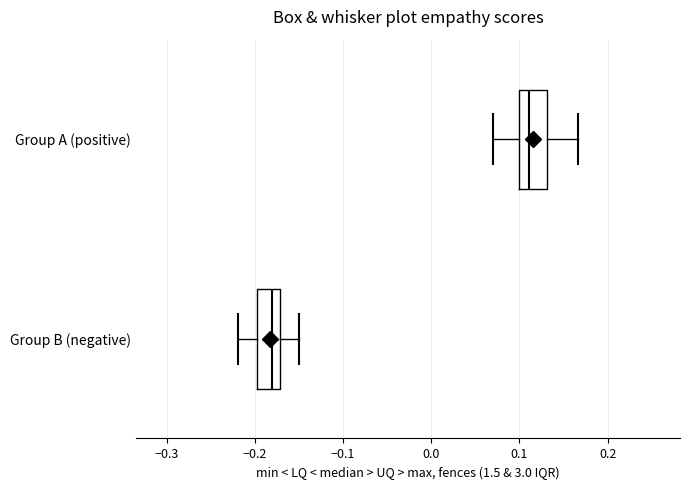

Reading bottom to top, read every box against the x-axis: the position of its median line, the range the box covers, and the ends of its whiskers. The values are not printed on the chart, so give them approximately, as read against the axis.

Group B (negative): median -0.18, box -0.20 to -0.17, whiskers -0.22 to -0.15
Group A (positive): median 0.11, box 0.10 to 0.13, whiskers 0.07 to 0.17